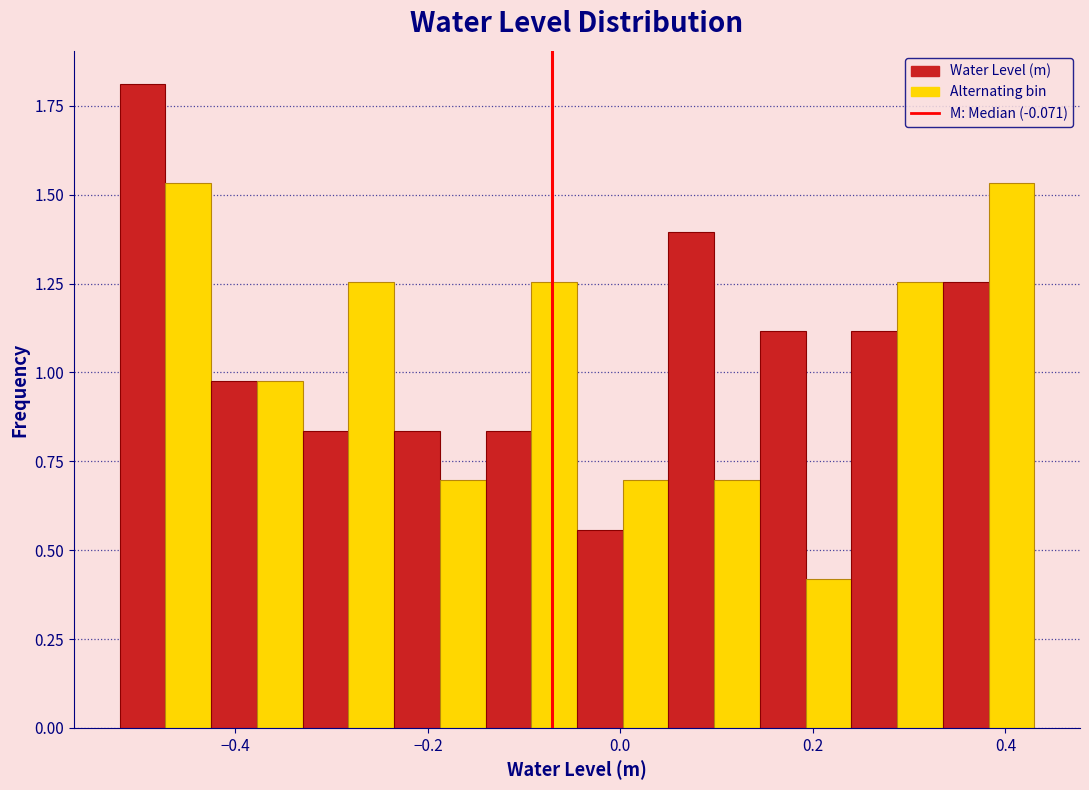

Read against the x-axis, roughly where is the centre of the tallest bar?

-0.50